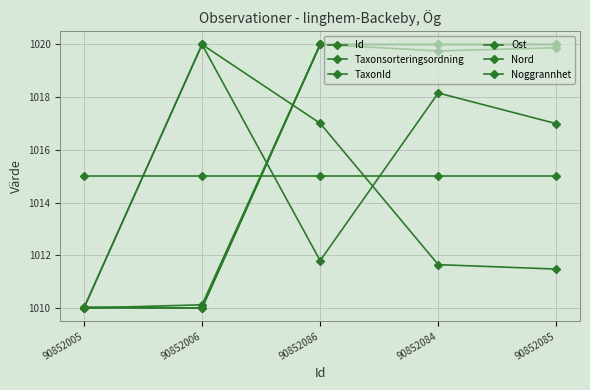

How many data points does each series have?

5